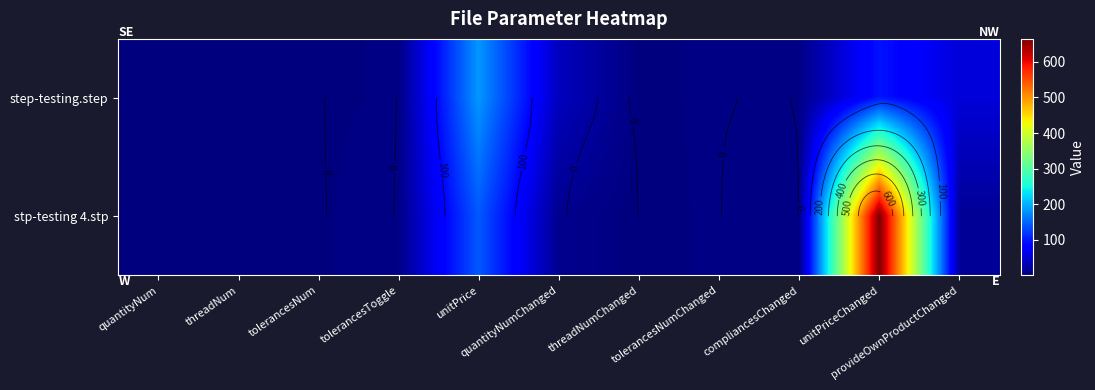

At how many categories does at least one series exceed 206?

1